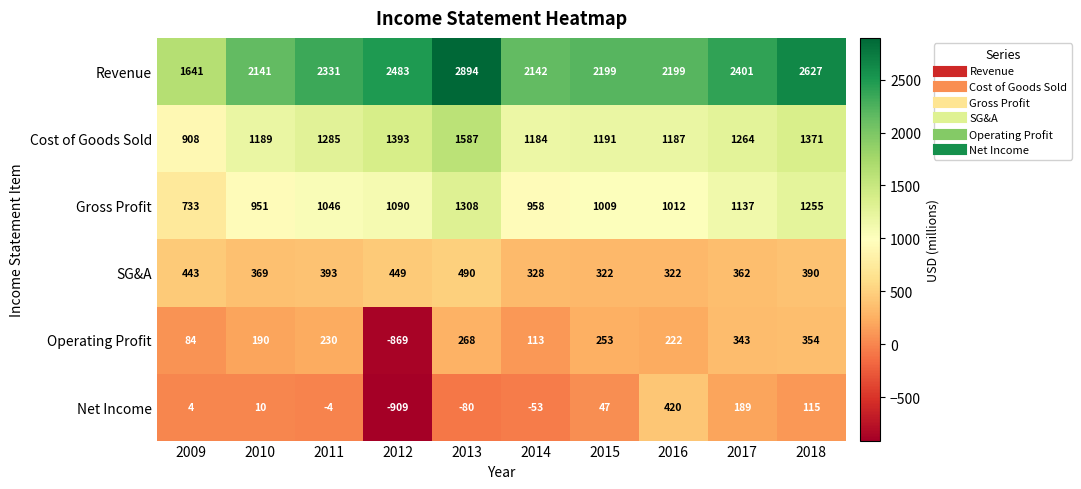

True or false: Revenue has a value of 2142 at 2014.

True